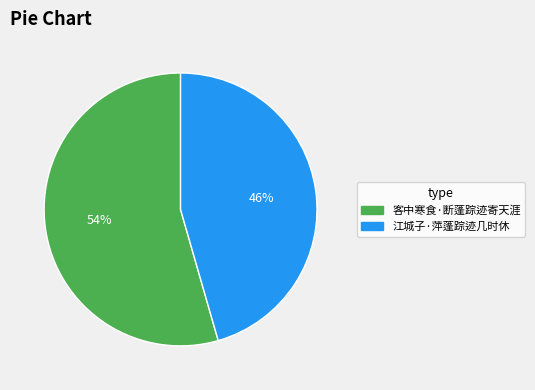

How many slices are in this pie chart?

2